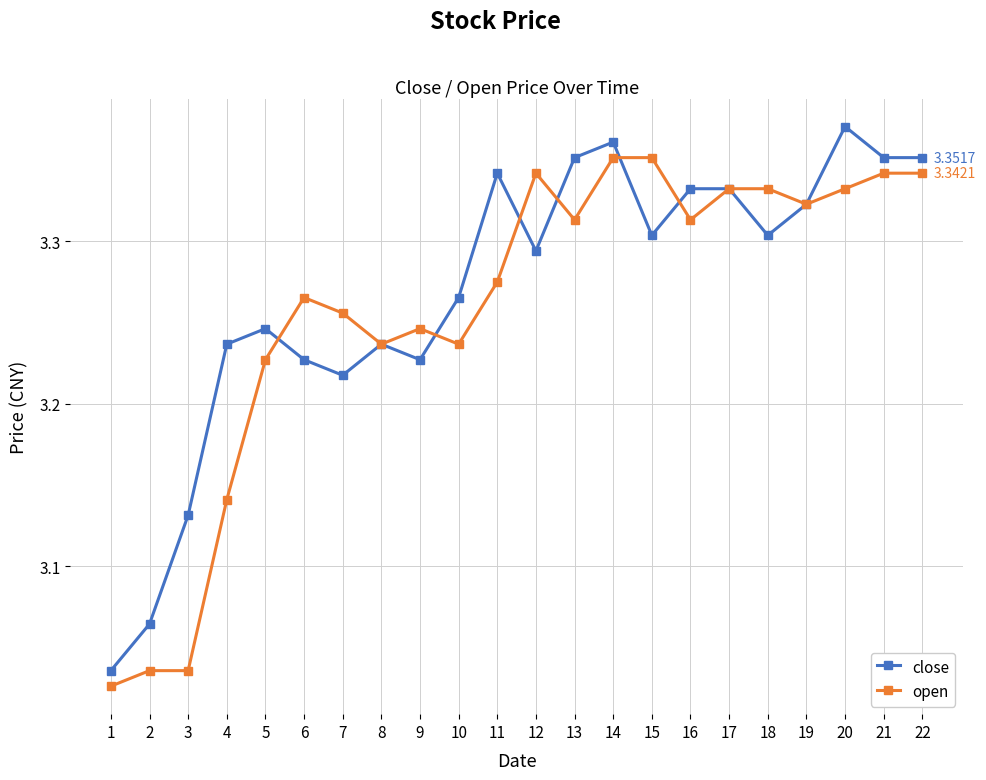

What is the sum of the open values at 20 and 9?

6.6